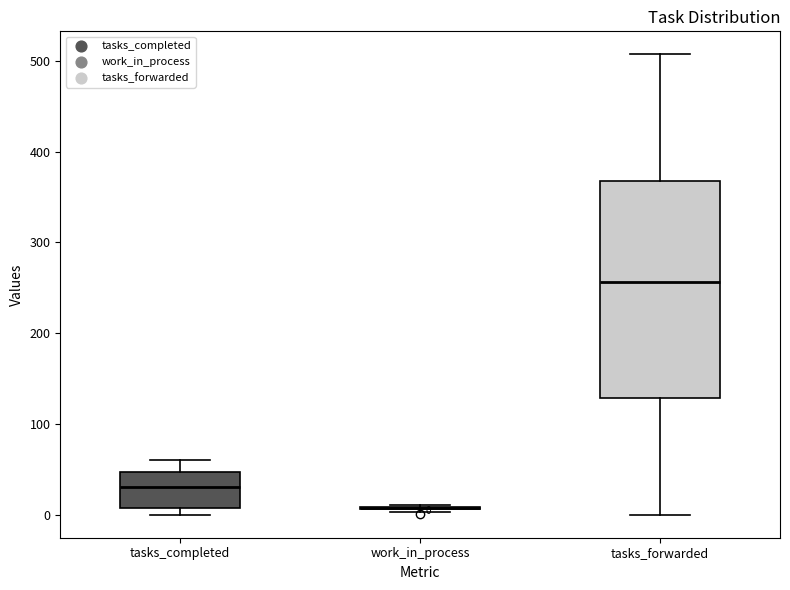

Which box is the tallest, from its lower edge to its upper edge?

tasks_forwarded